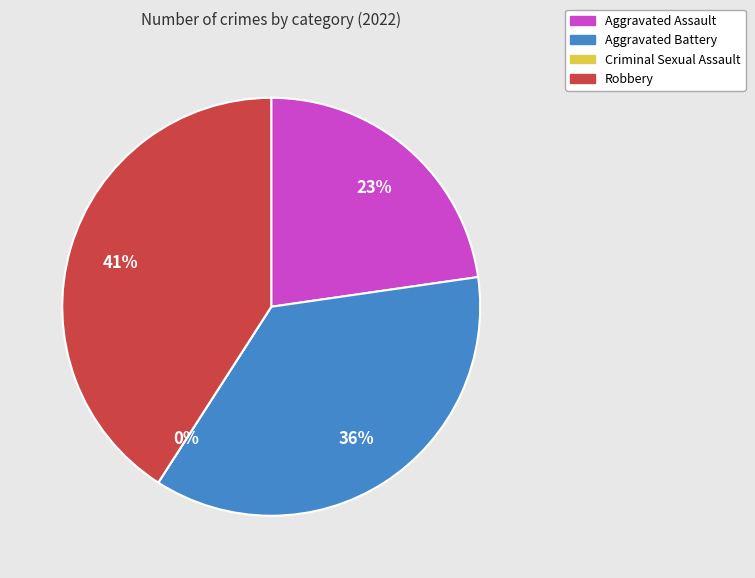

Which category has the smallest portion of the pie?

Criminal Sexual Assault